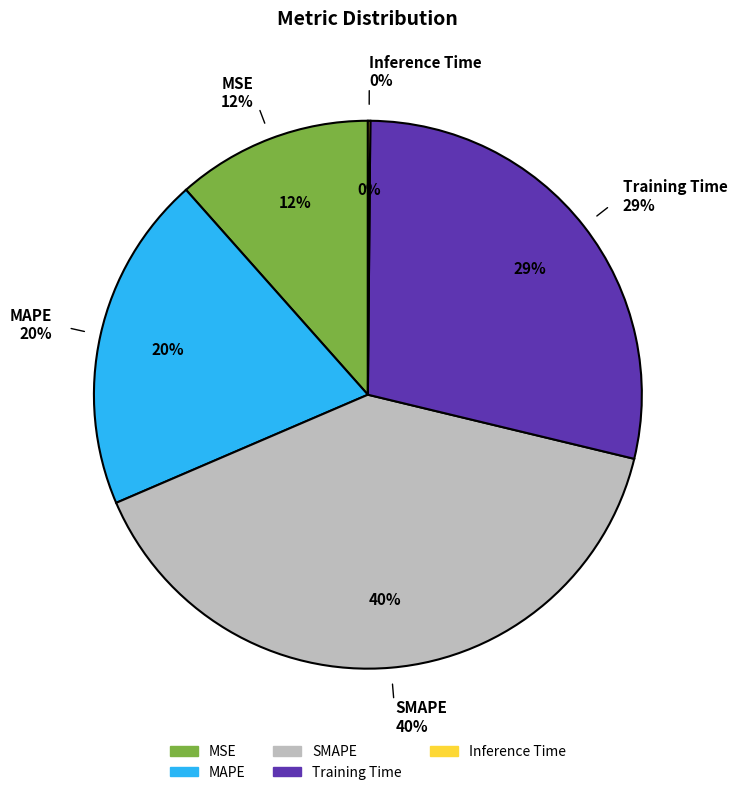

To the nearest percent, what percentage of the pie is SMAPE?

40%